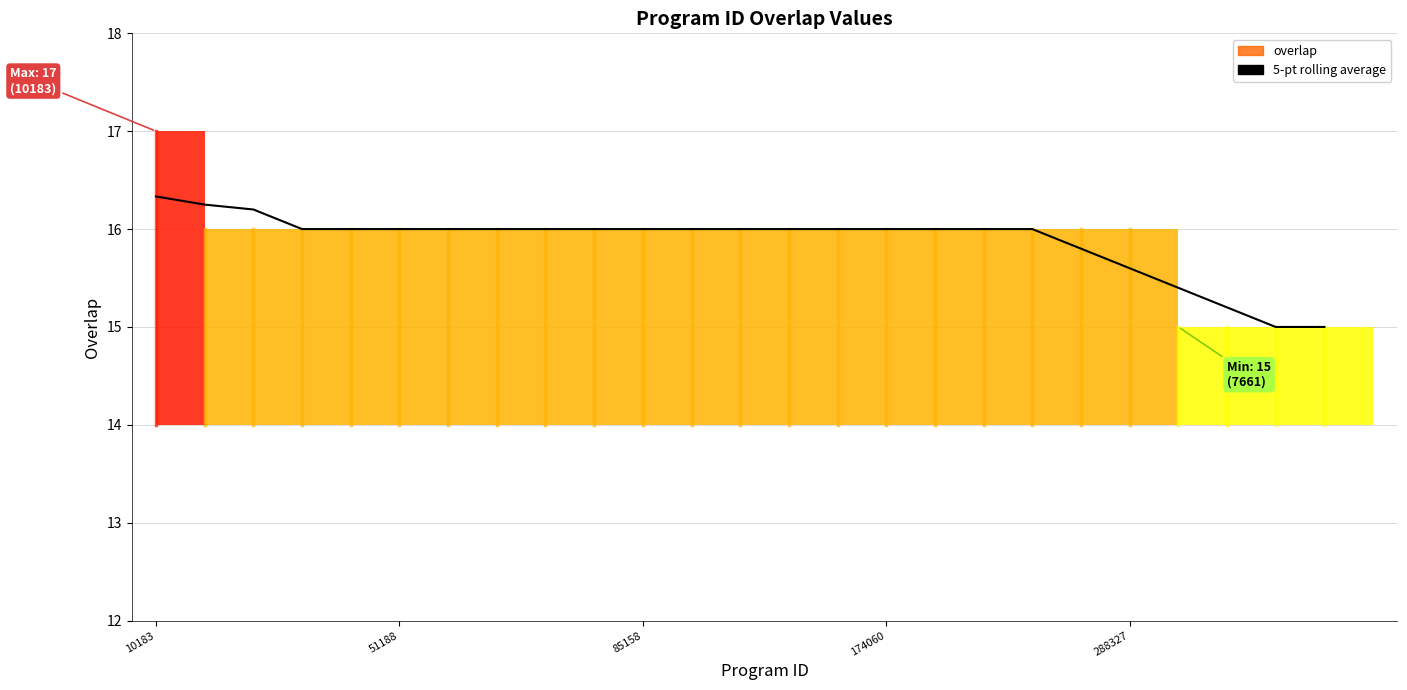

Reading right to left, list all the values displayed in this chart.

15.0	15.0	15.2	15.4	15.6	15.8	16.0	16.0	16.0	16.0	16.0	16.0	16.0	16.0	16.0	16.0	16.0	16.0	16.0	16.0	16.0	16.0	16.2	16.2	16.3